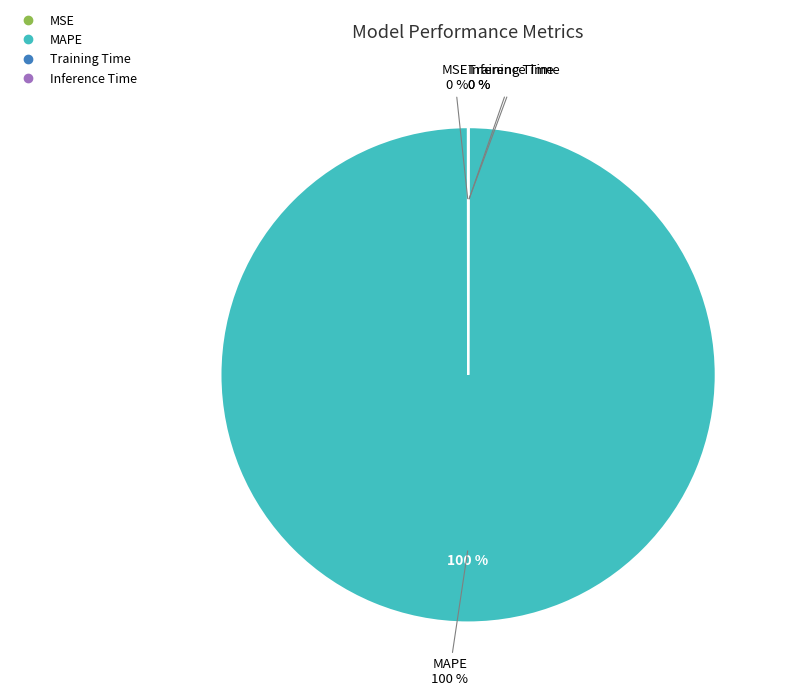

What is the total percentage of MSE and MAPE?

100.0%